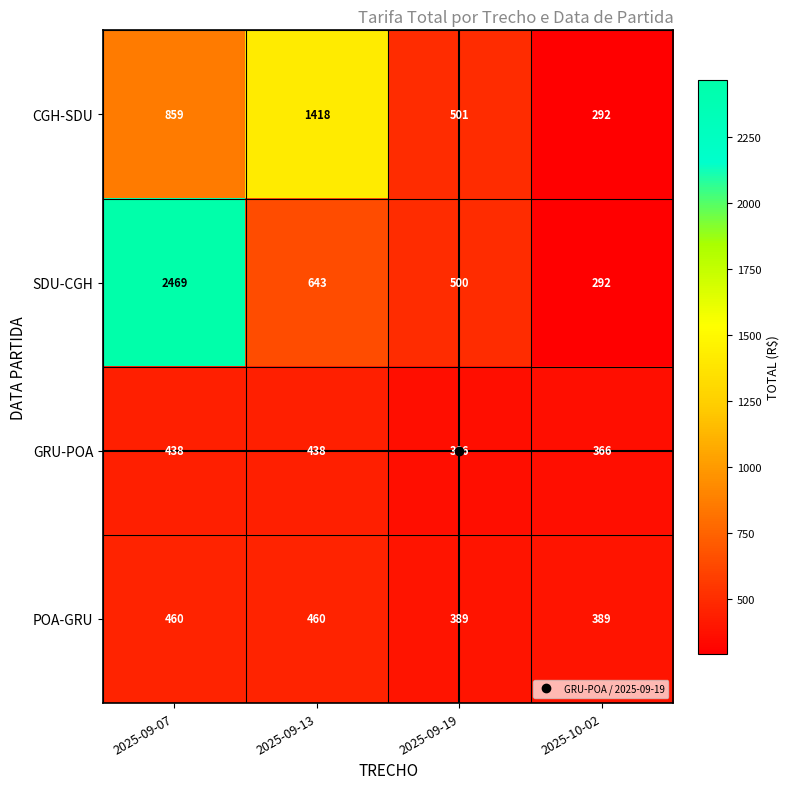

What is the difference between the second highest and minimum values in the SDU-CGH series?

351